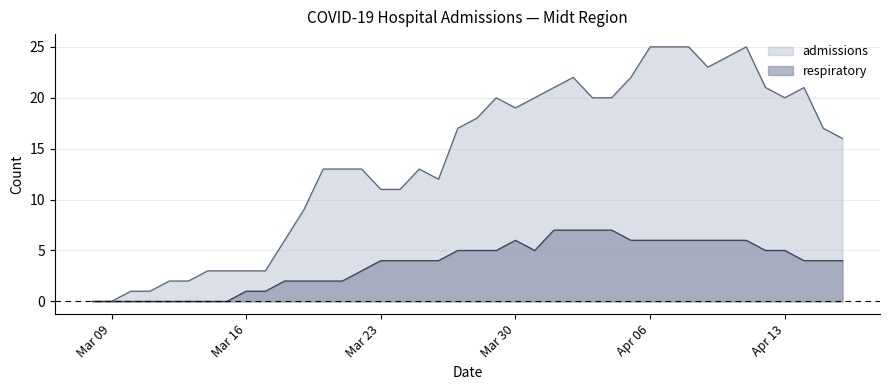

True or false: respiratory and admissions intersect in this chart.

False